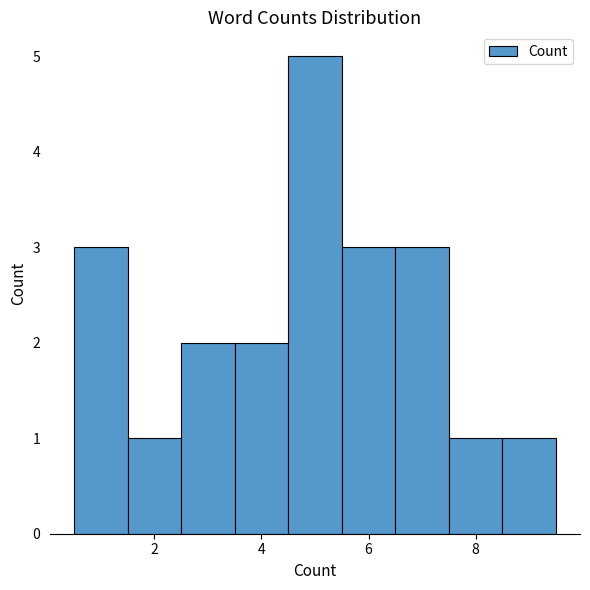

How tall is the bar that spans 1.5 to 2.5 on the x-axis? Neither the bar edges nor the heights are printed on the chart, so give them approximately, as read against the axes.

1